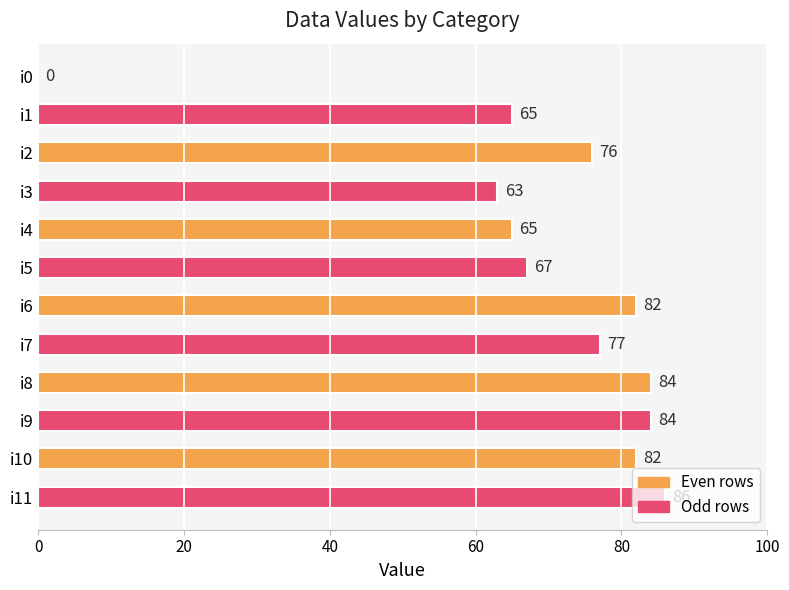

What is the change in value from i0 to i6?

+82